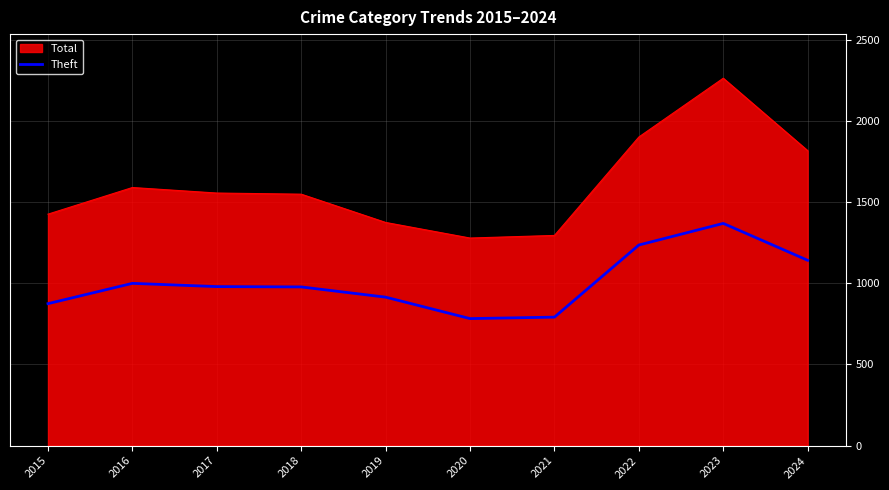

What is the minimum value for Theft?

782